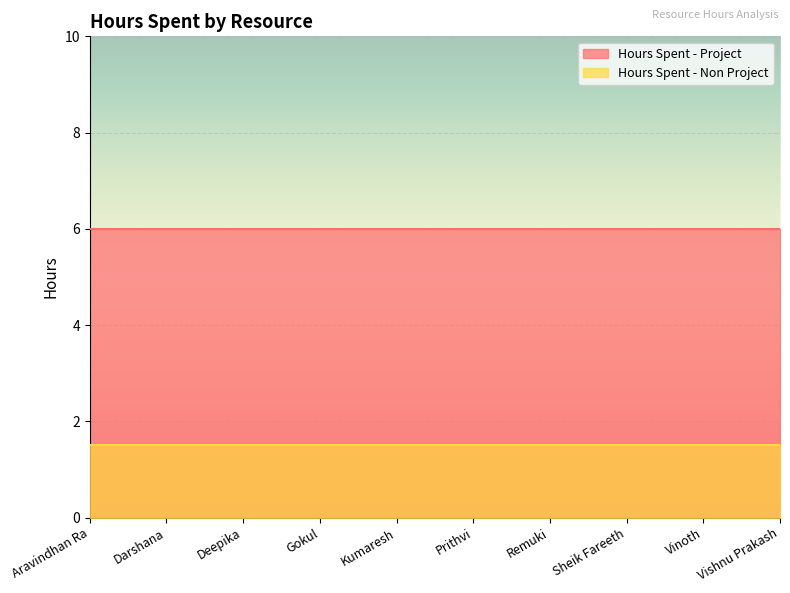

True or false: Hours Spent - Non Project has a value of 1.5 at Vishnu Prakash.

True